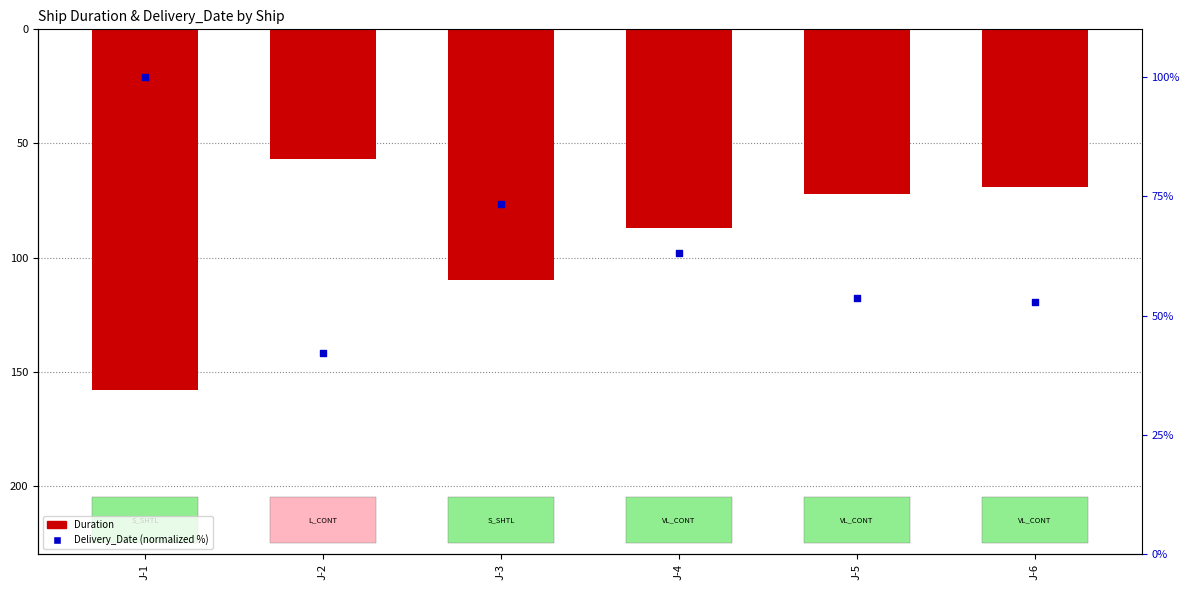

Which series has the largest total across all categories?

Delivery_Date (normalized %)